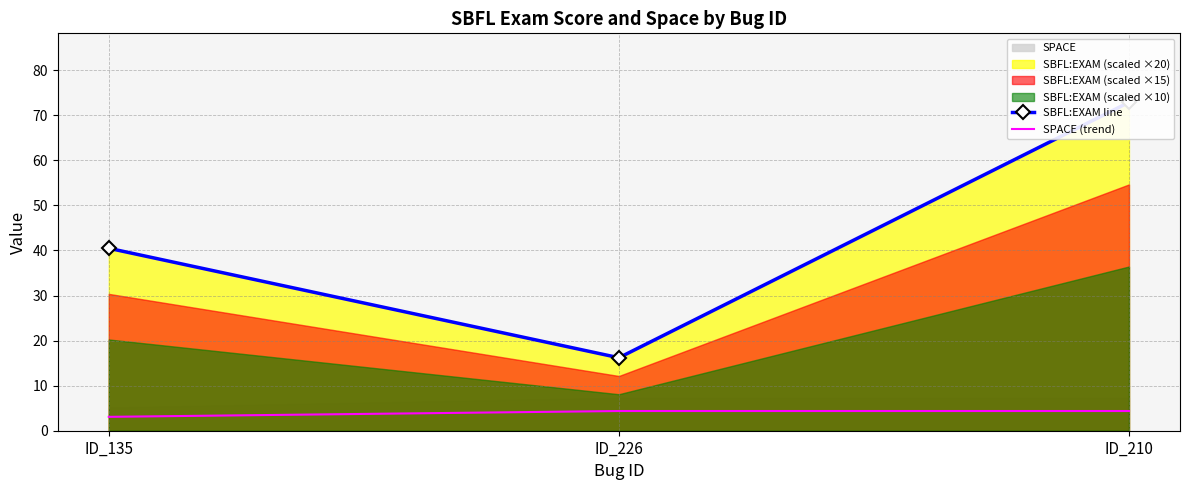

Is it true that SBFL:EXAM line equals 49.1 at ID_210?

False